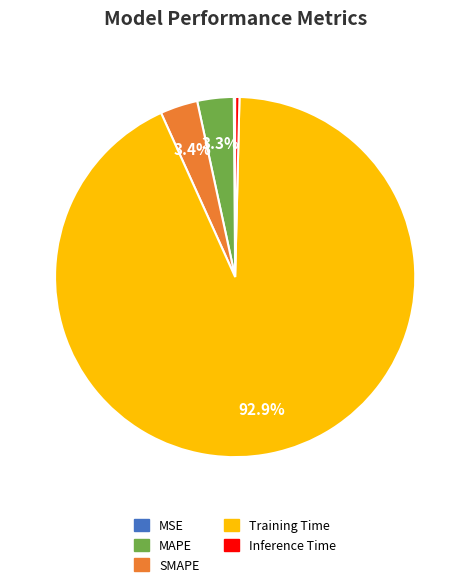

Is Training Time the majority of the pie?

Yes